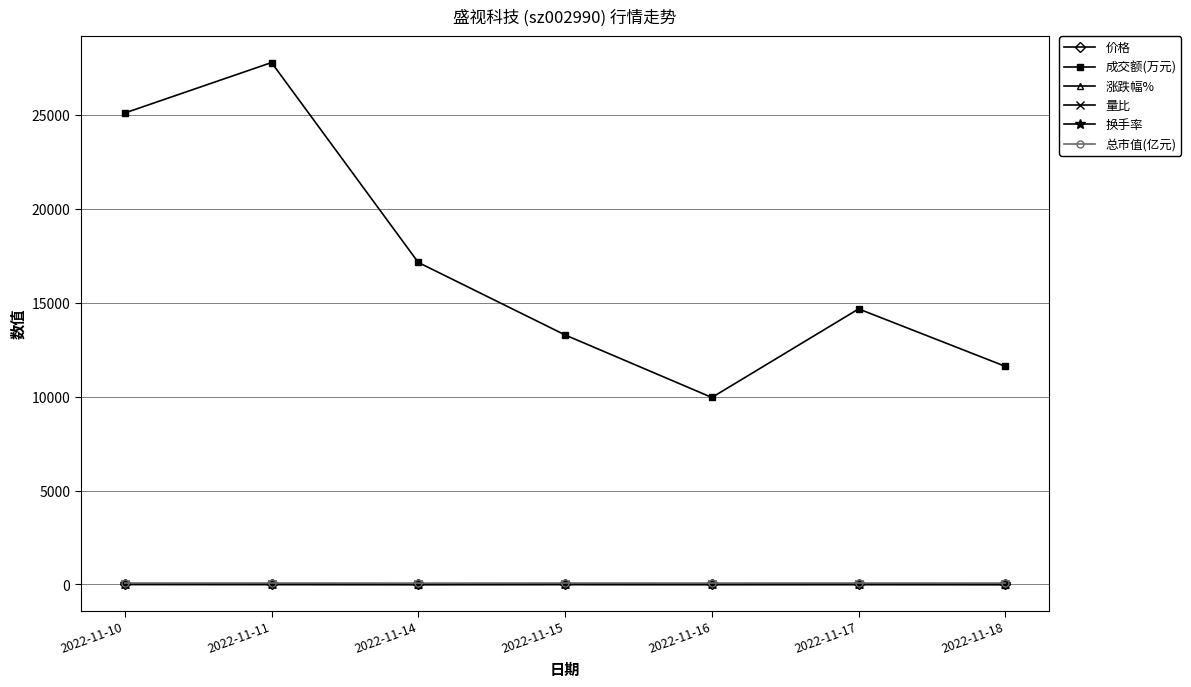

What are all the series names shown in the legend?

价格, 成交额(万元), 涨跌幅%, 量比, 换手率, 总市值(亿元)